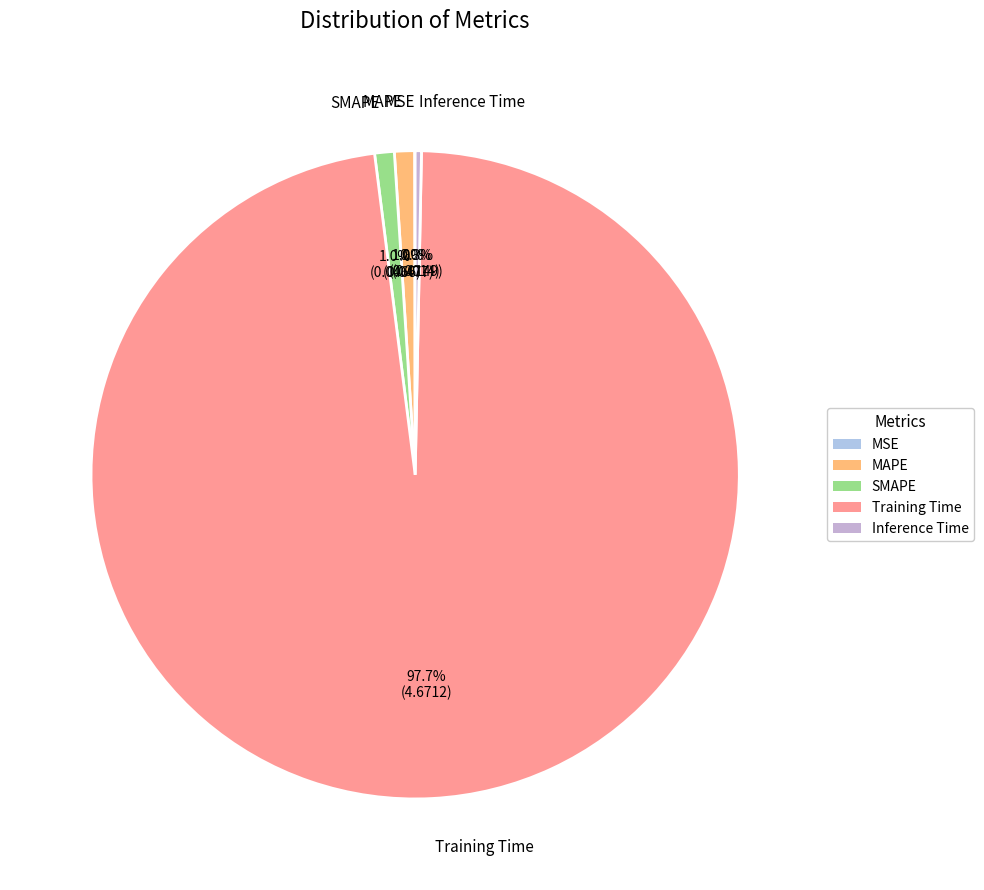

Between Inference Time and Training Time, which is larger?

Training Time